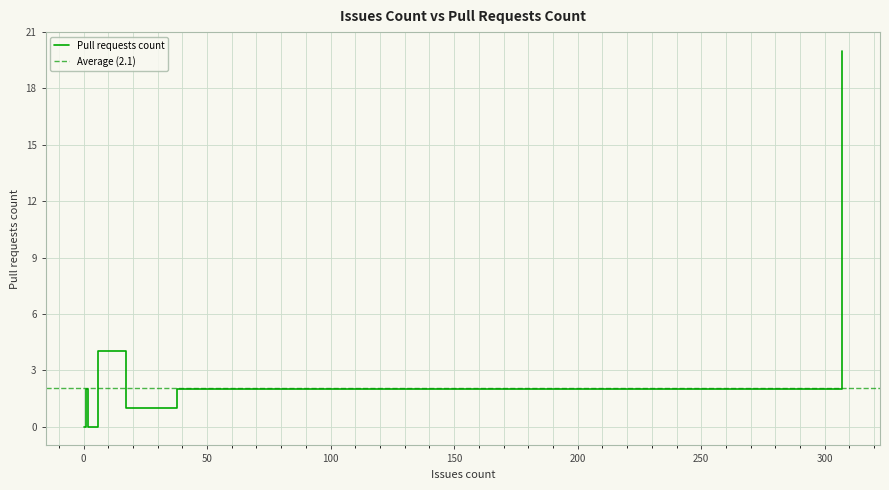

What is the maximum value shown in the chart?

20